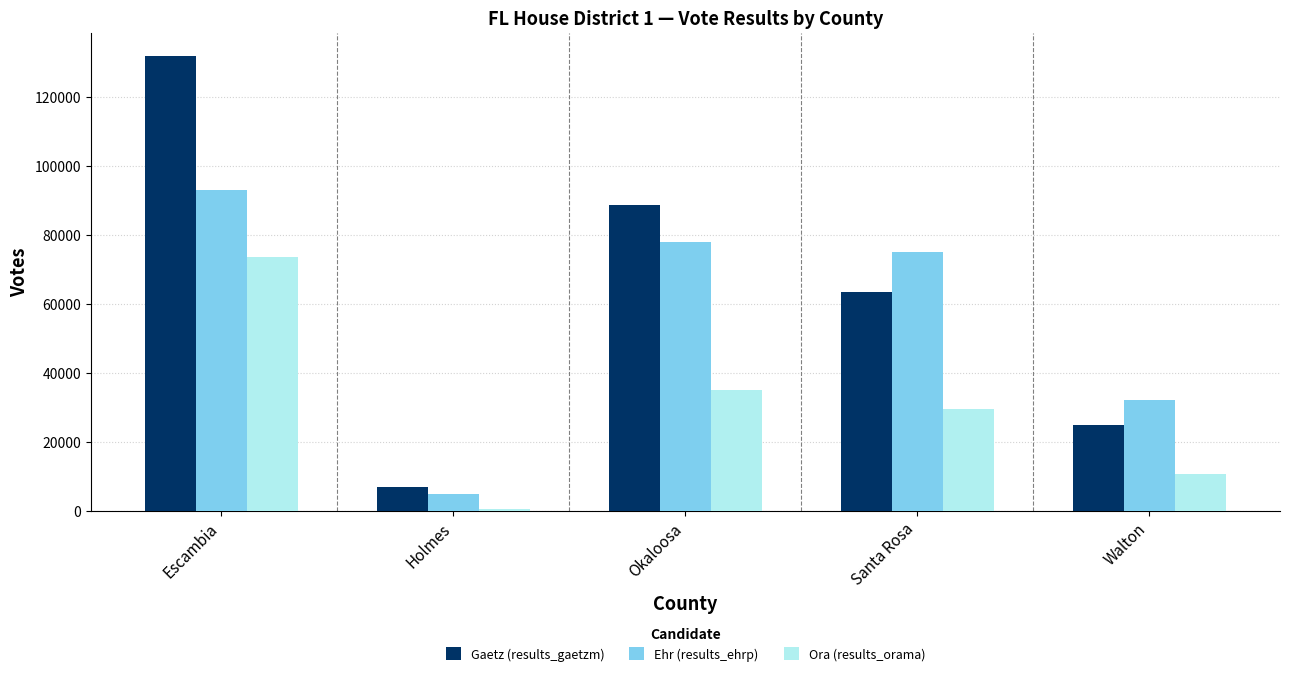

What is the average value of the Gaetz (results_gaetzm) series?

63163